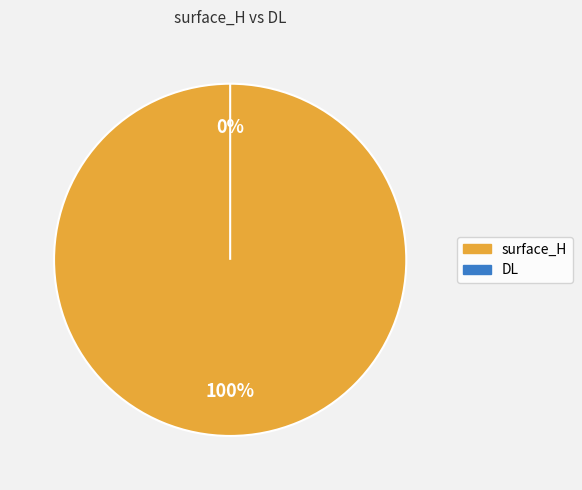

How many slices are in this pie chart?

2